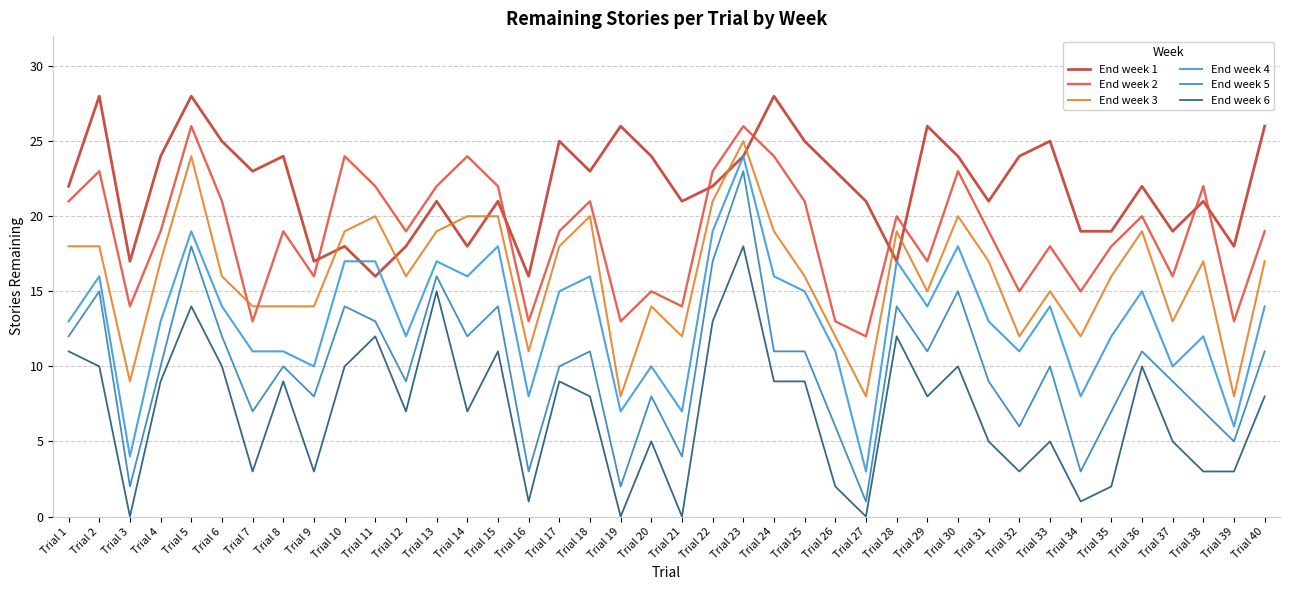

Where is the first local minimum for End week 6?

Trial 3